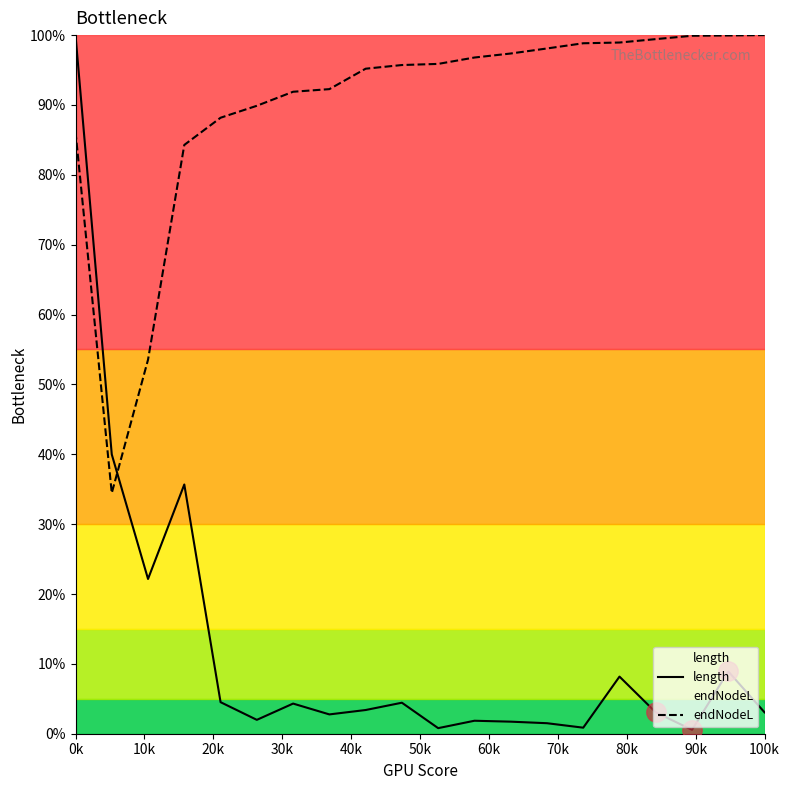

Does the chart have visible grid lines?

No